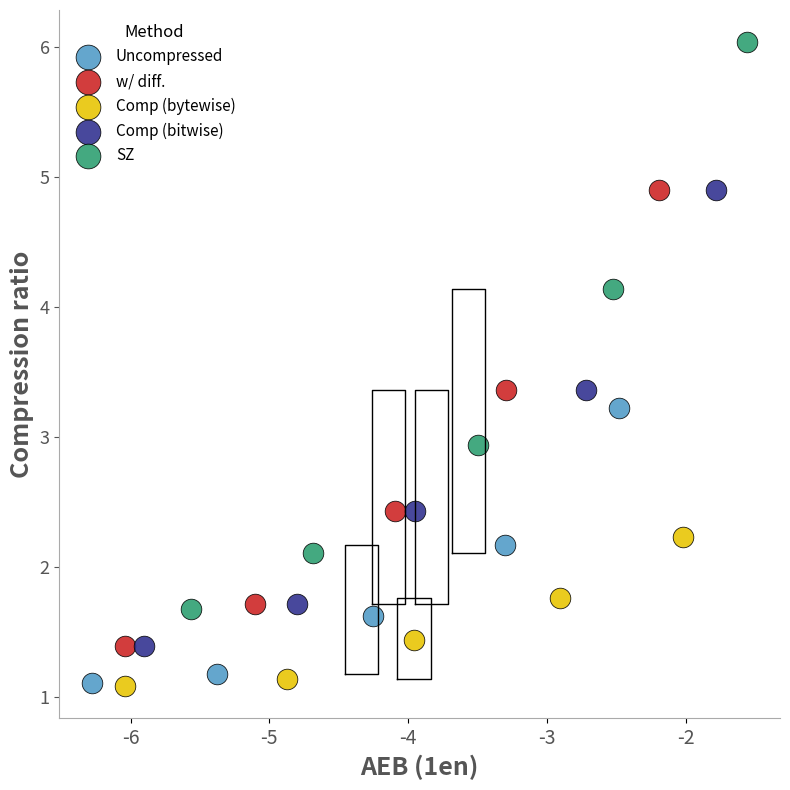

Which series has the largest Y range (max minus min)?

SZ